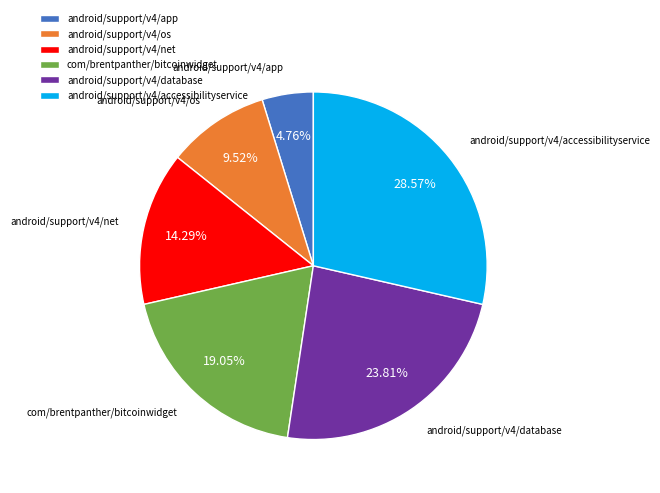

To the nearest percent, what is the average slice percentage?

17%